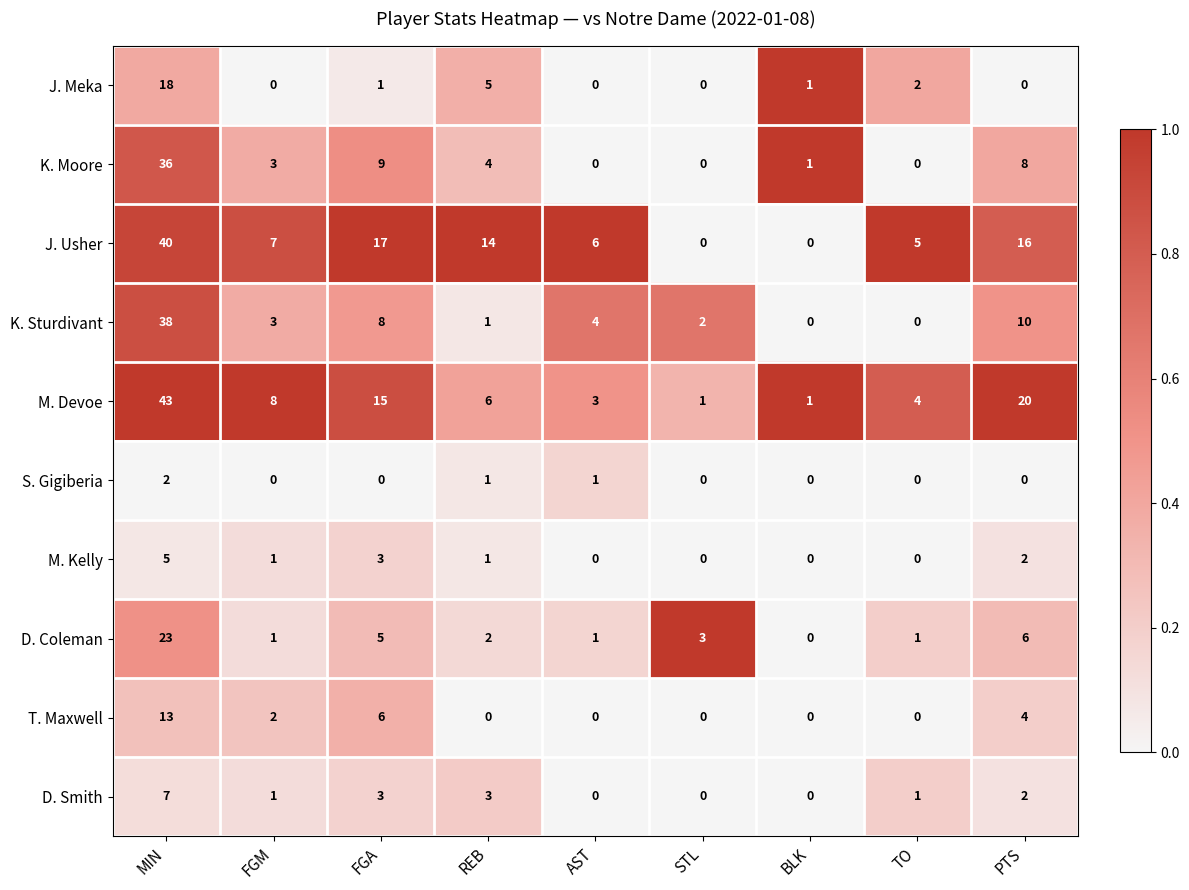

The J. Usher series shows 2 at AST. True or false?

False